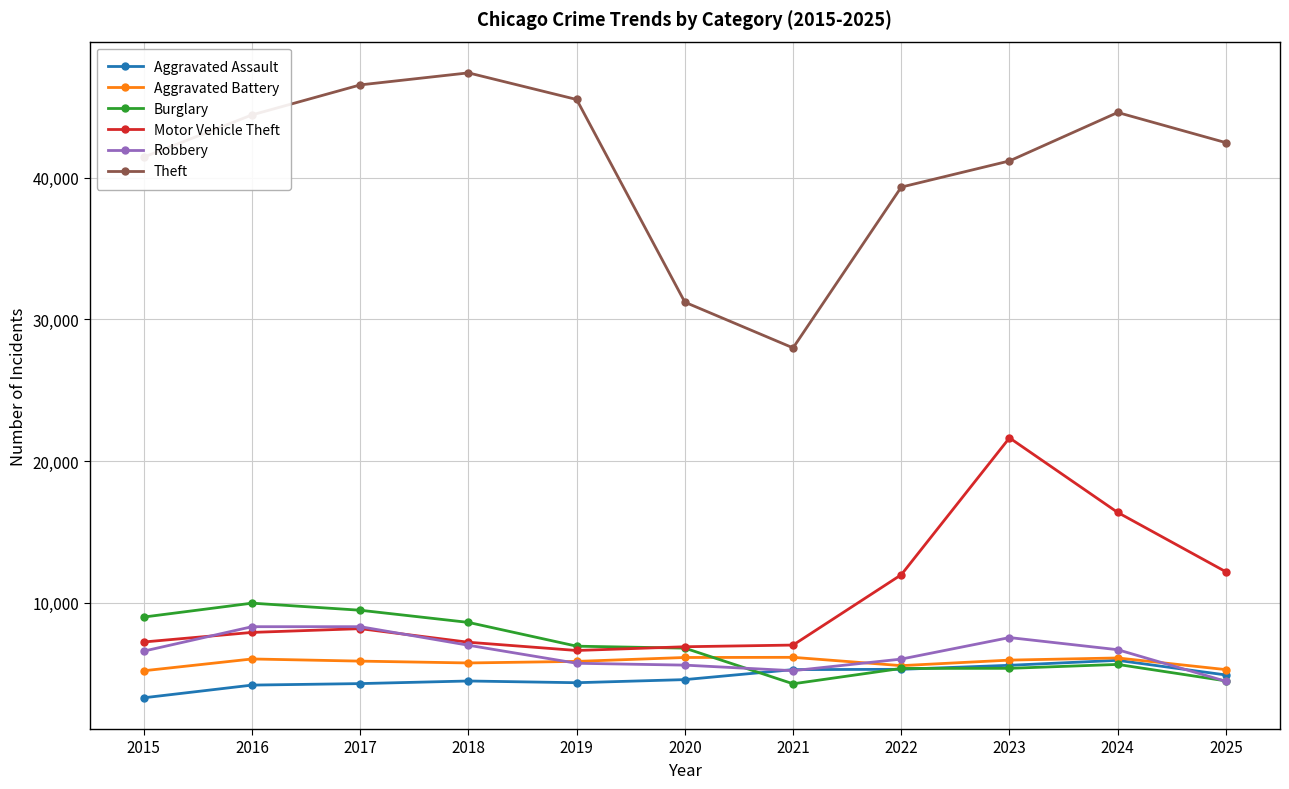

What is the value of the Robbery point at the 6th from the left?

5611